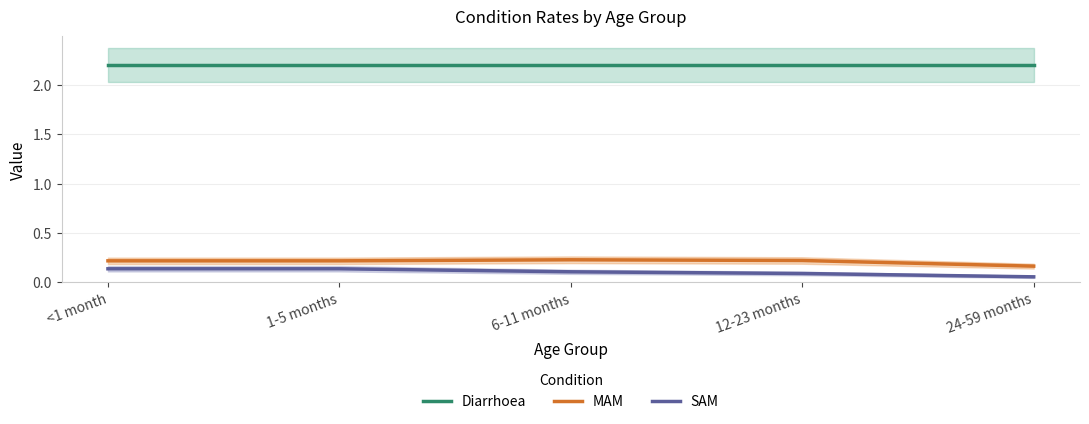

True or false: Diarrhoea and SAM intersect in this chart.

False